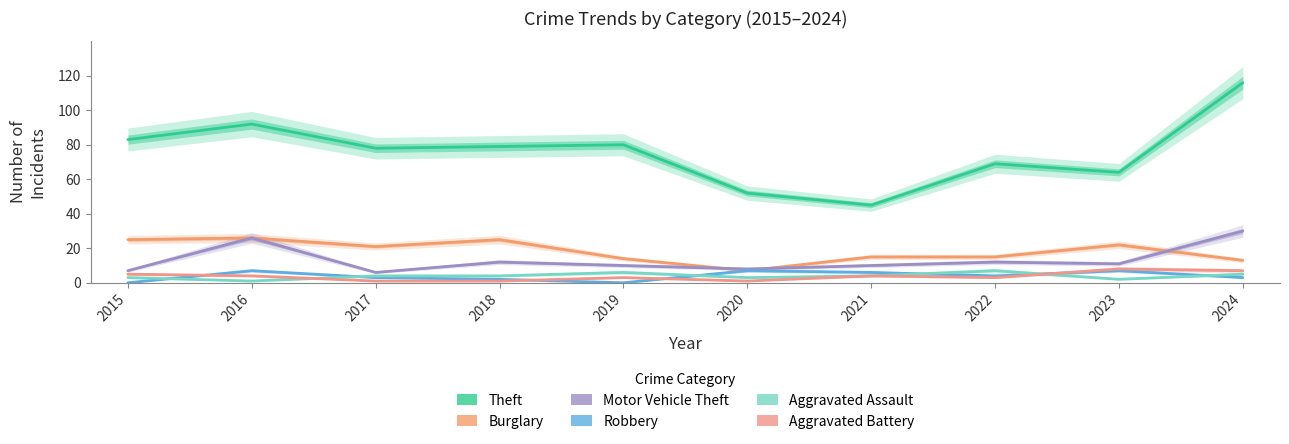

How many data points in Motor Vehicle Theft are above 11?

4